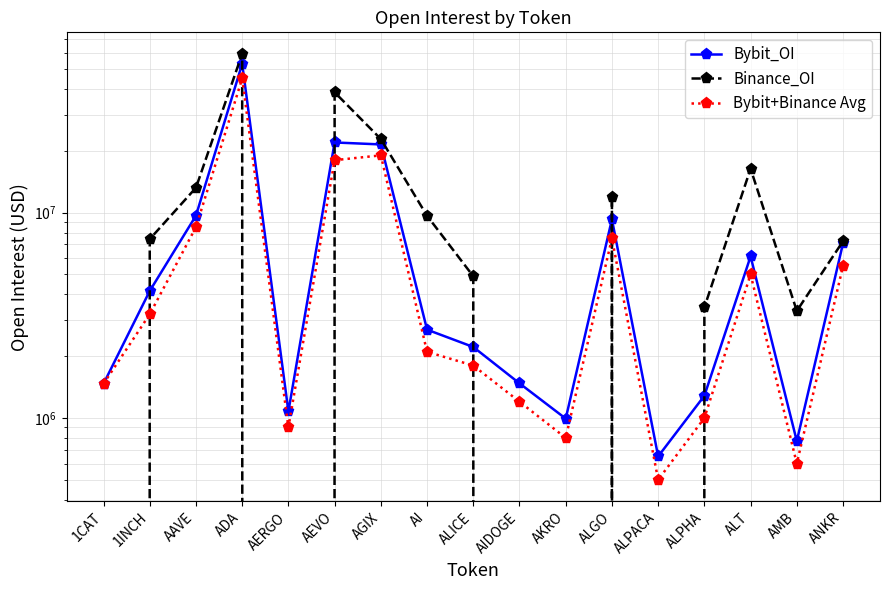

Is it true that Bybit_OI equals 3315678 at ALICE?

False